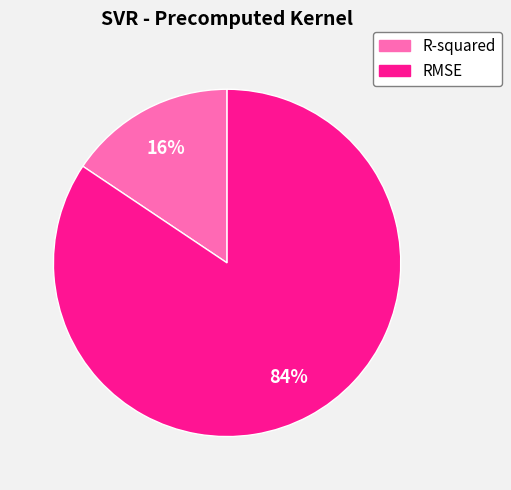

Is there any slice that represents more than half of the pie?

Yes